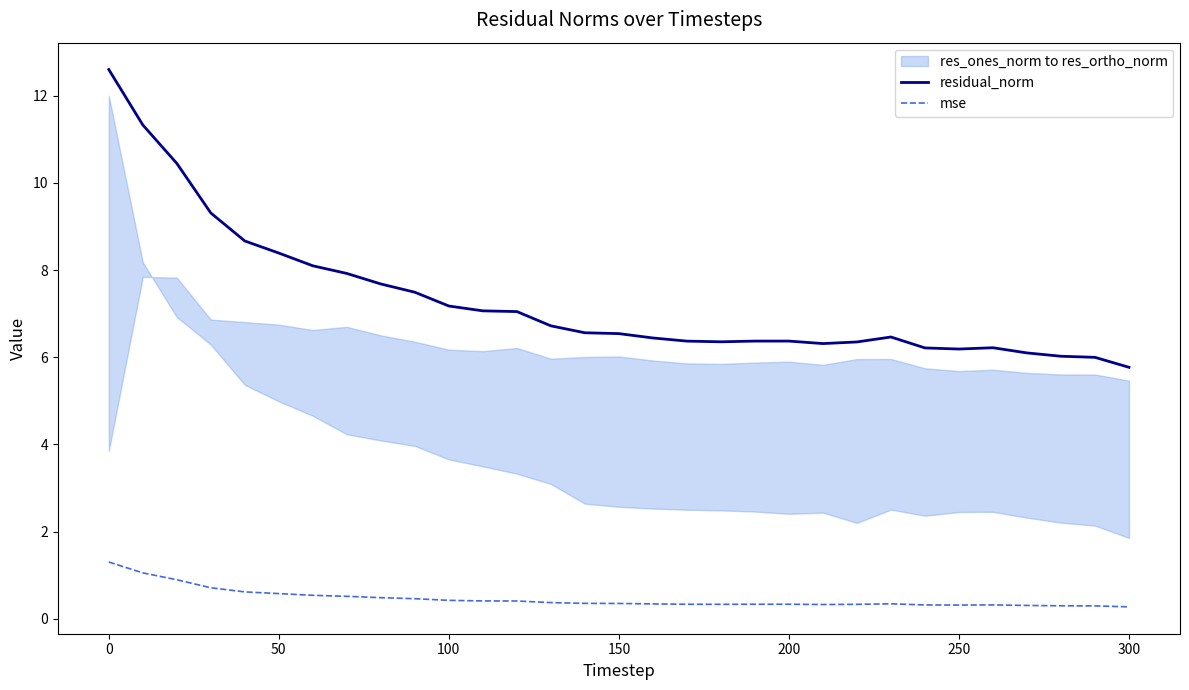

Where does the residual_norm series first go above 6?

0